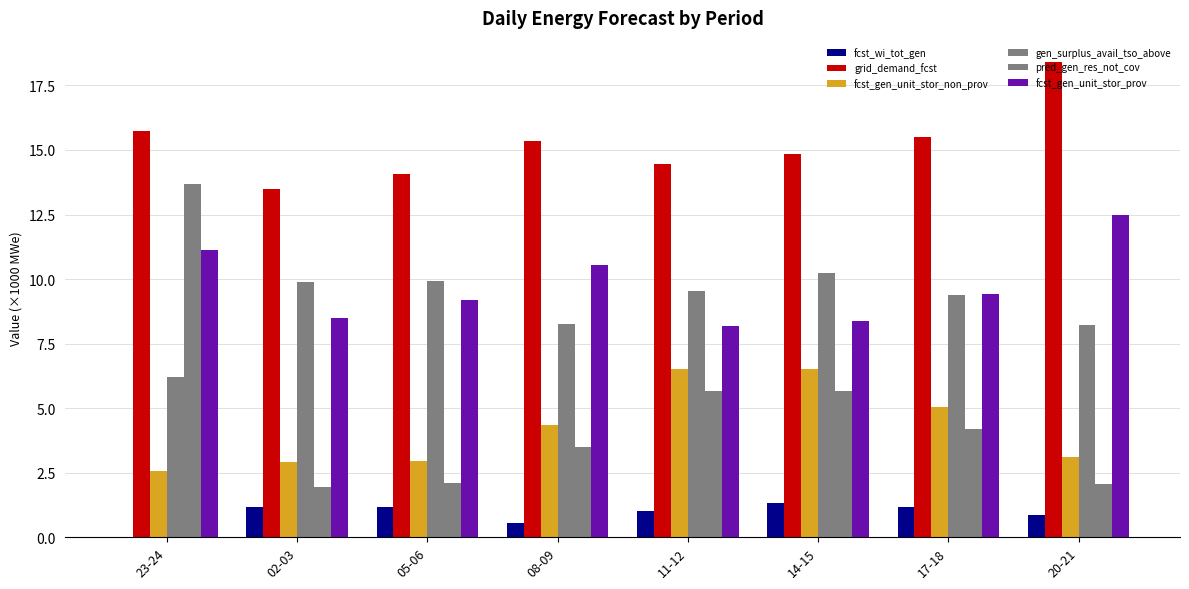

At which label does gen_surplus_avail_tso_above reach its minimum?

23-24